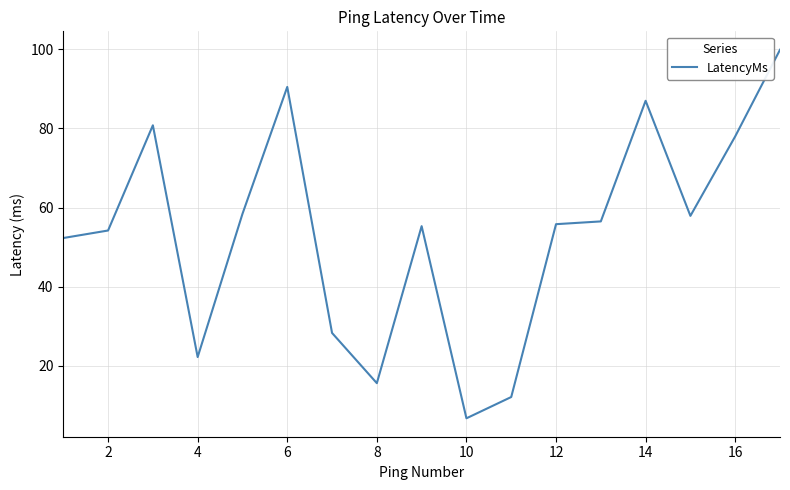

What is the minimum value shown in the chart?

6.7